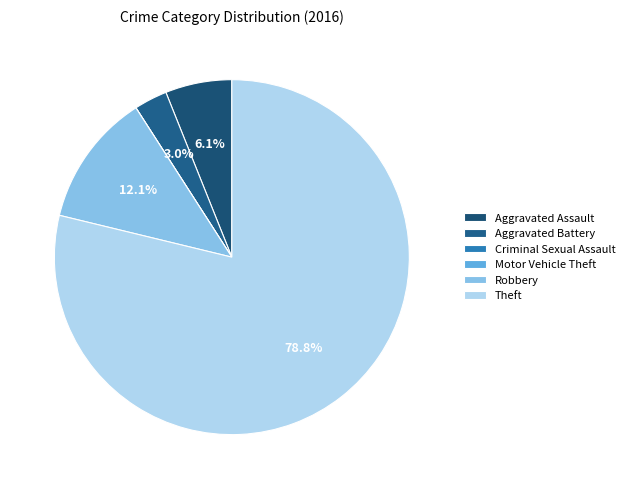

Is there a majority slice in this chart?

Yes